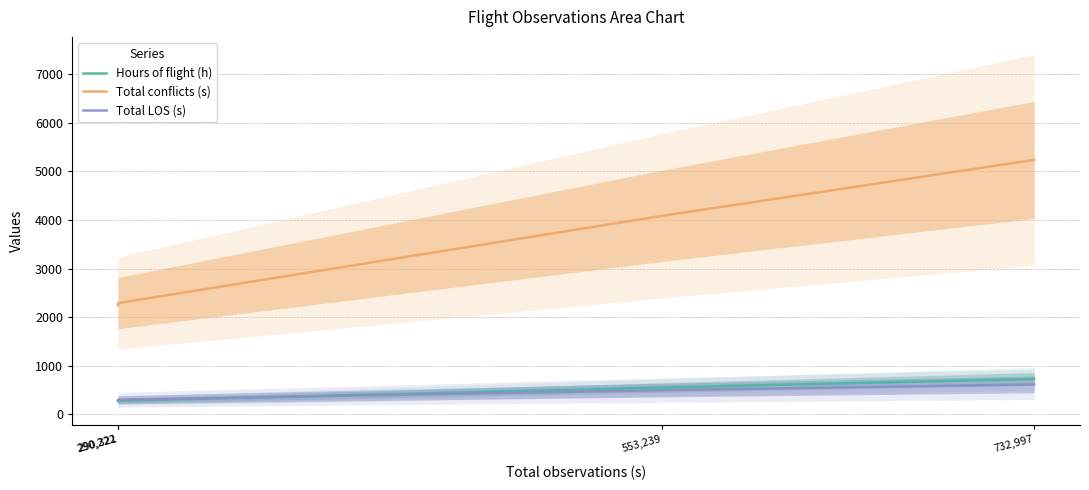

Reading left to right, transcribe all the data shown in this chart.

Hours of flight (h): 270.2	279.7	552.5	728.4
Total conflicts (s): 2247.0	2290.0	4086.0	5237.0
Total LOS (s): 285.0	300.0	498.0	616.0